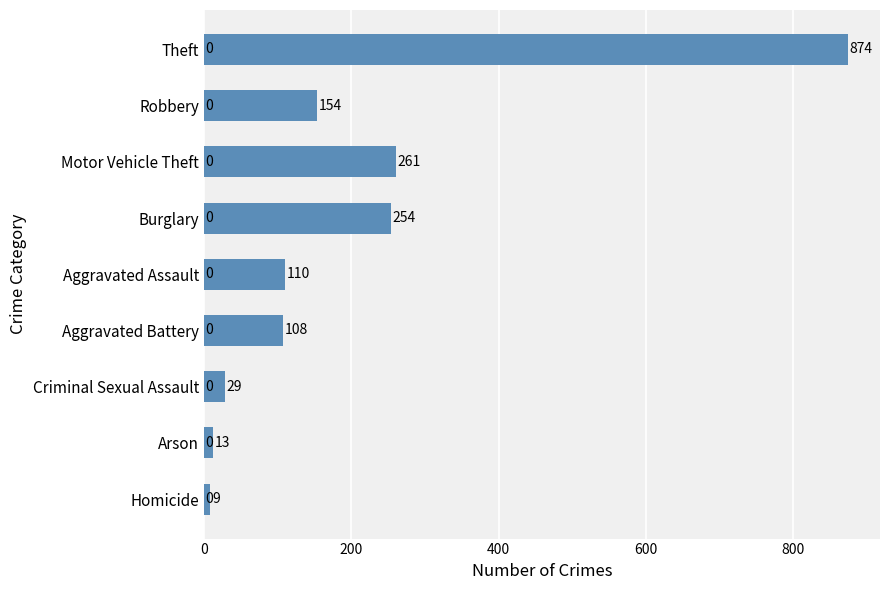

What is the value of the 7th bar from the top?

29